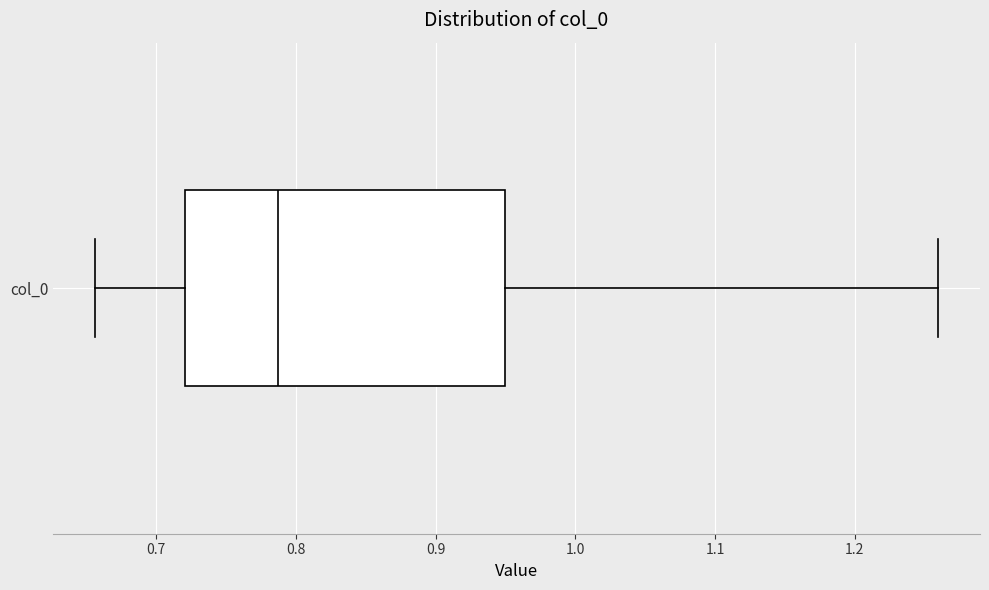

Where does the left whisker of the box for col_0 end on the x-axis? The values are not printed on the chart, so give them approximately, as read against the axis.

0.66